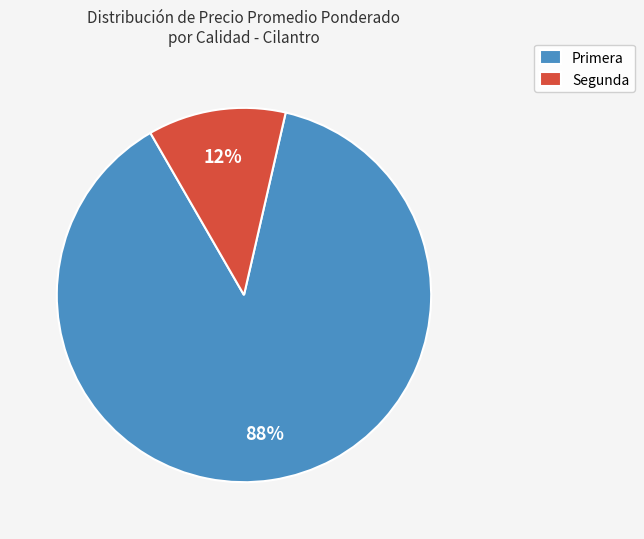

Which has a higher value, Primera or Segunda?

Primera